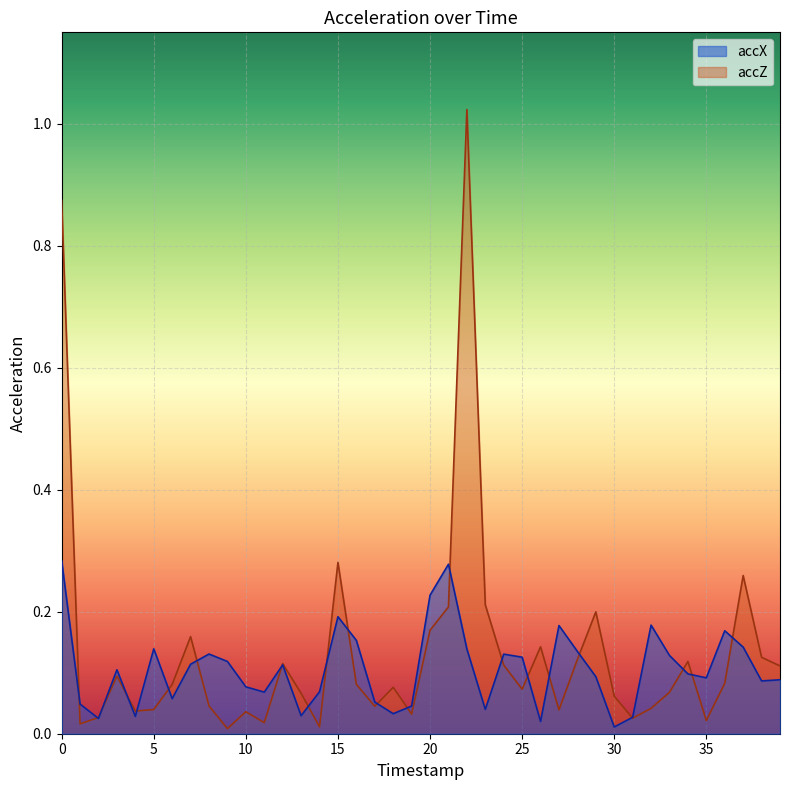

True or false: accX has a value of 0.1 at 24.

True